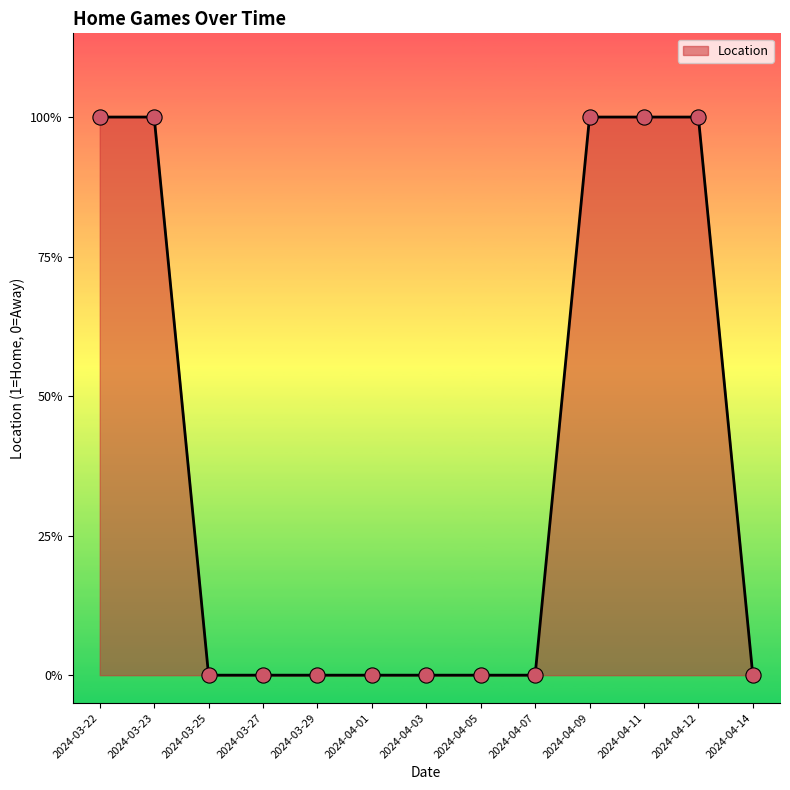

Which has a higher value, 2024-04-01 or 2024-04-12?

2024-04-12